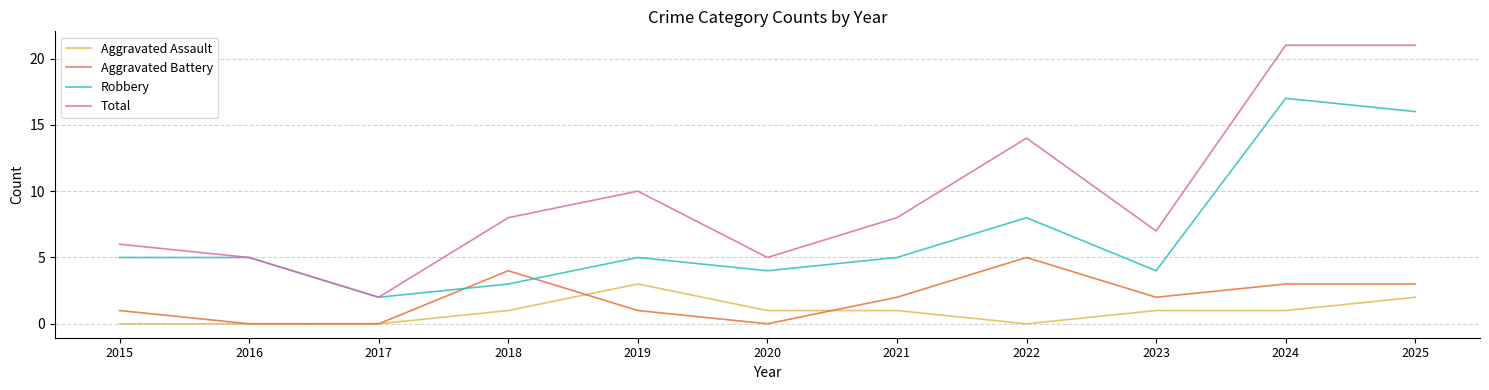

Which series has the largest total across all categories?

Total